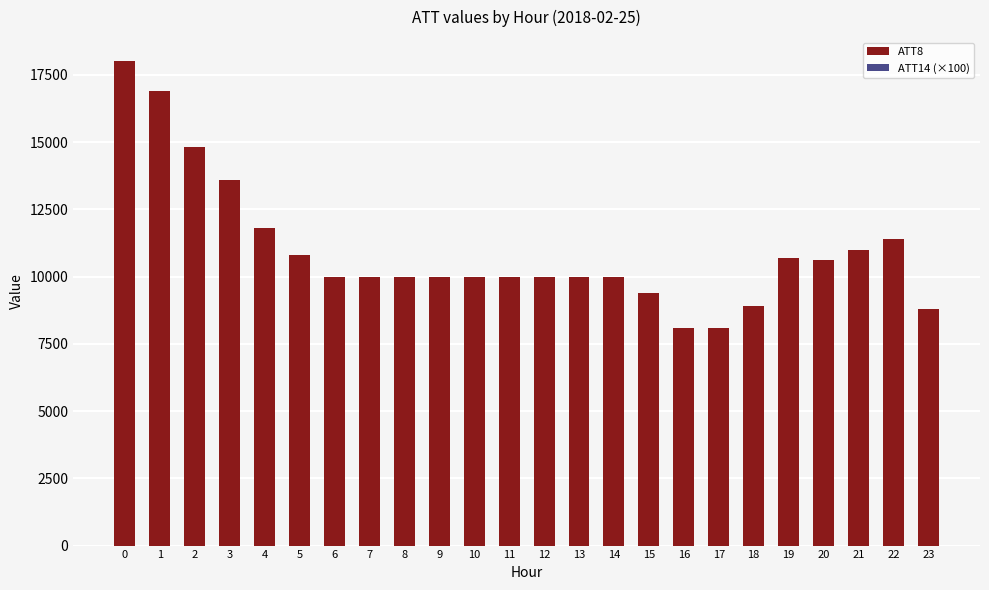

What is the smallest value displayed?

8100